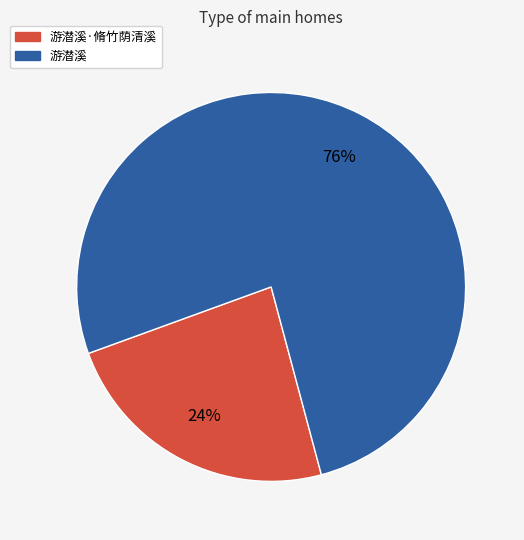

How many segments does this pie chart have?

2